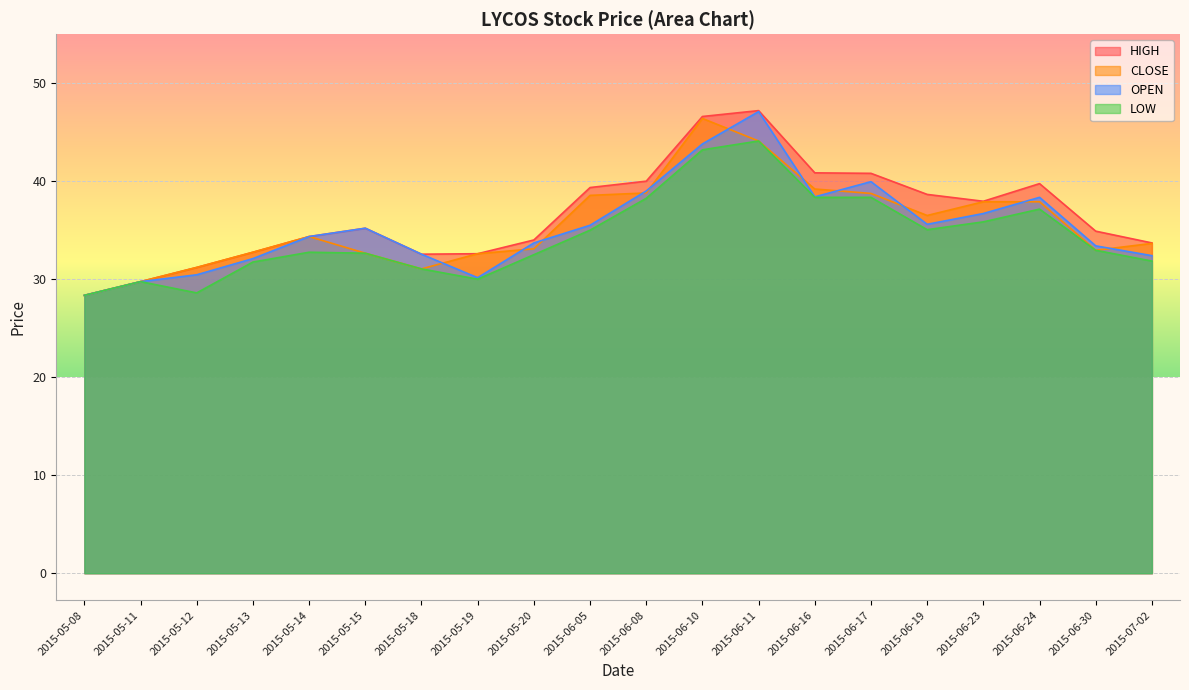

True or false: LOW has more than 1 points higher than both neighbors.

True